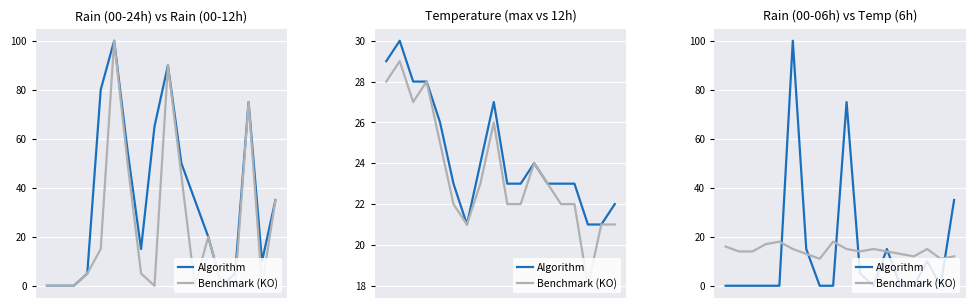

What is the value of the Benchmark (KO) point at the 5th from the left?

18